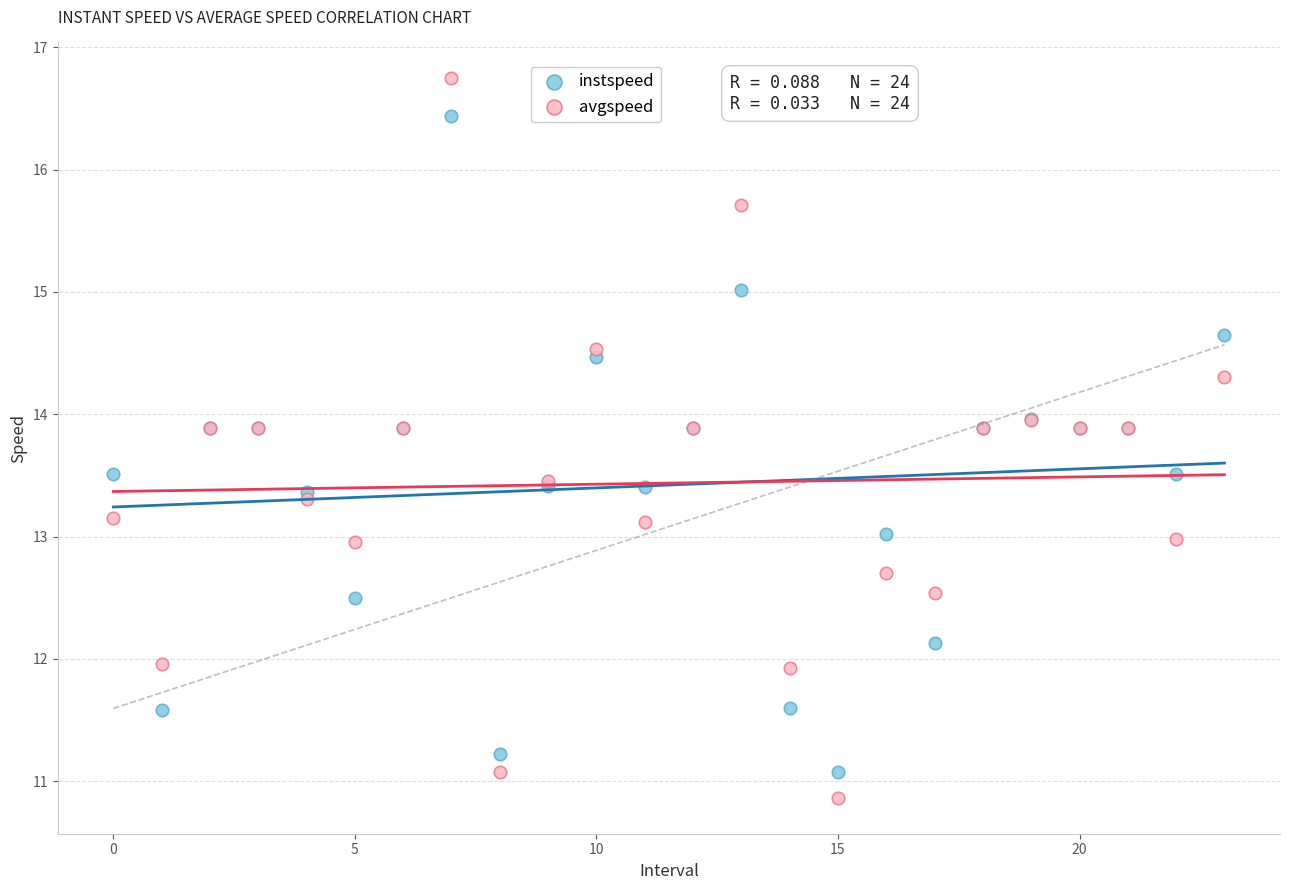

Which series reaches the maximum Y coordinate?

avgspeed